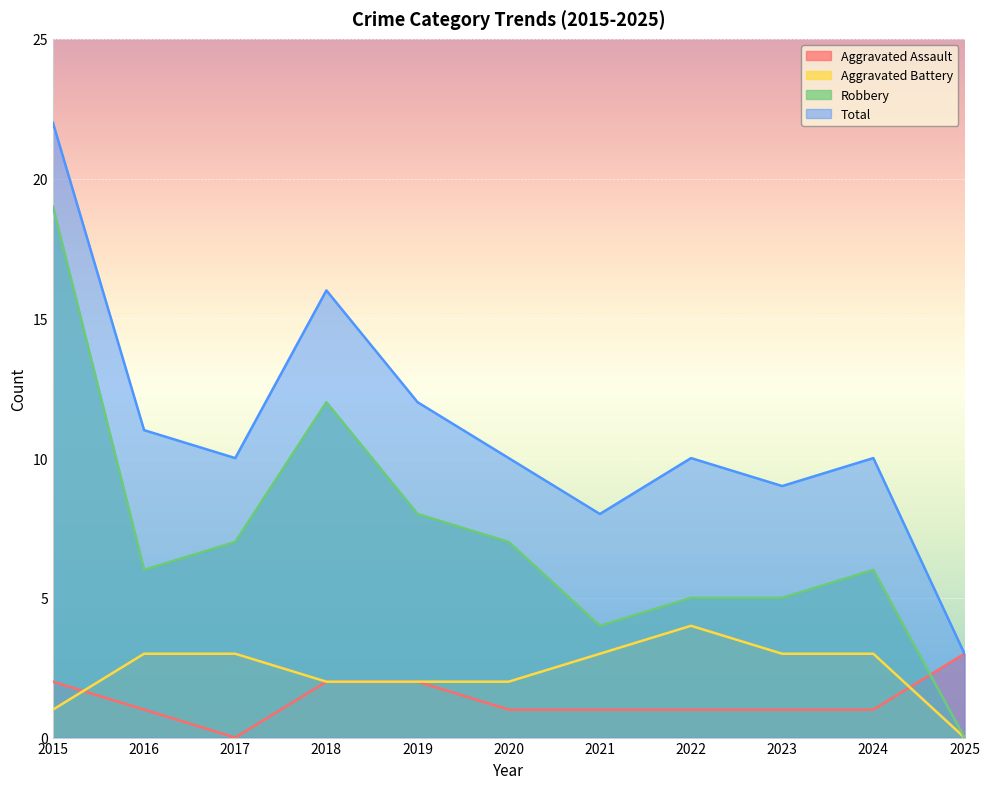

Which series ends up on top after the final intersection of Aggravated Assault and Robbery?

Aggravated Assault